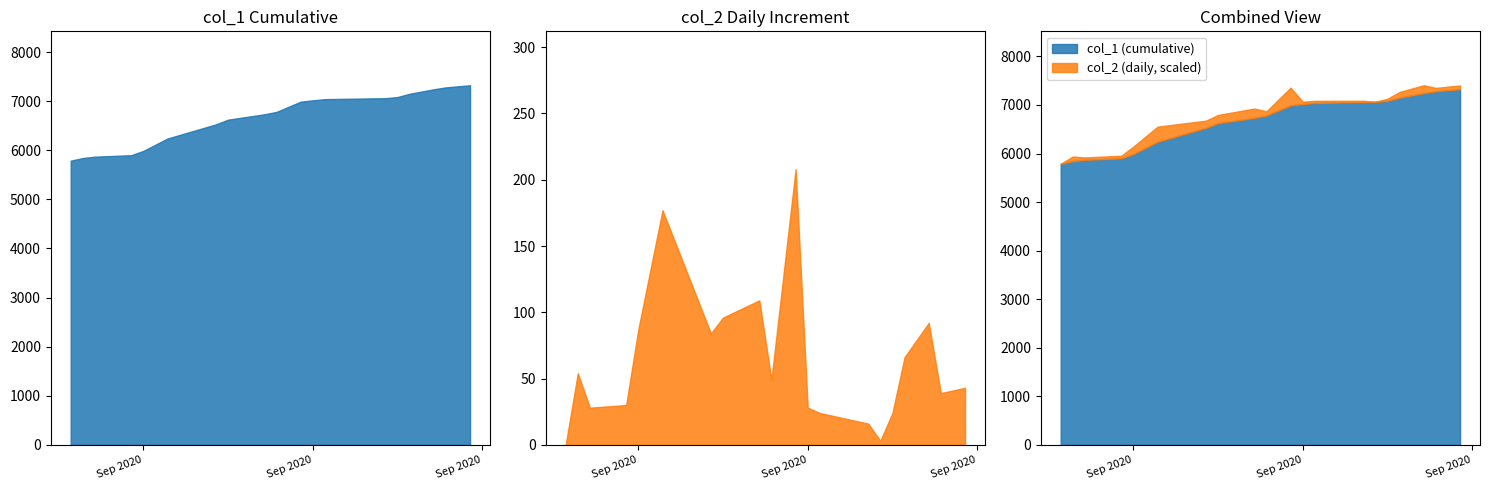

Does the chart have visible grid lines?

No